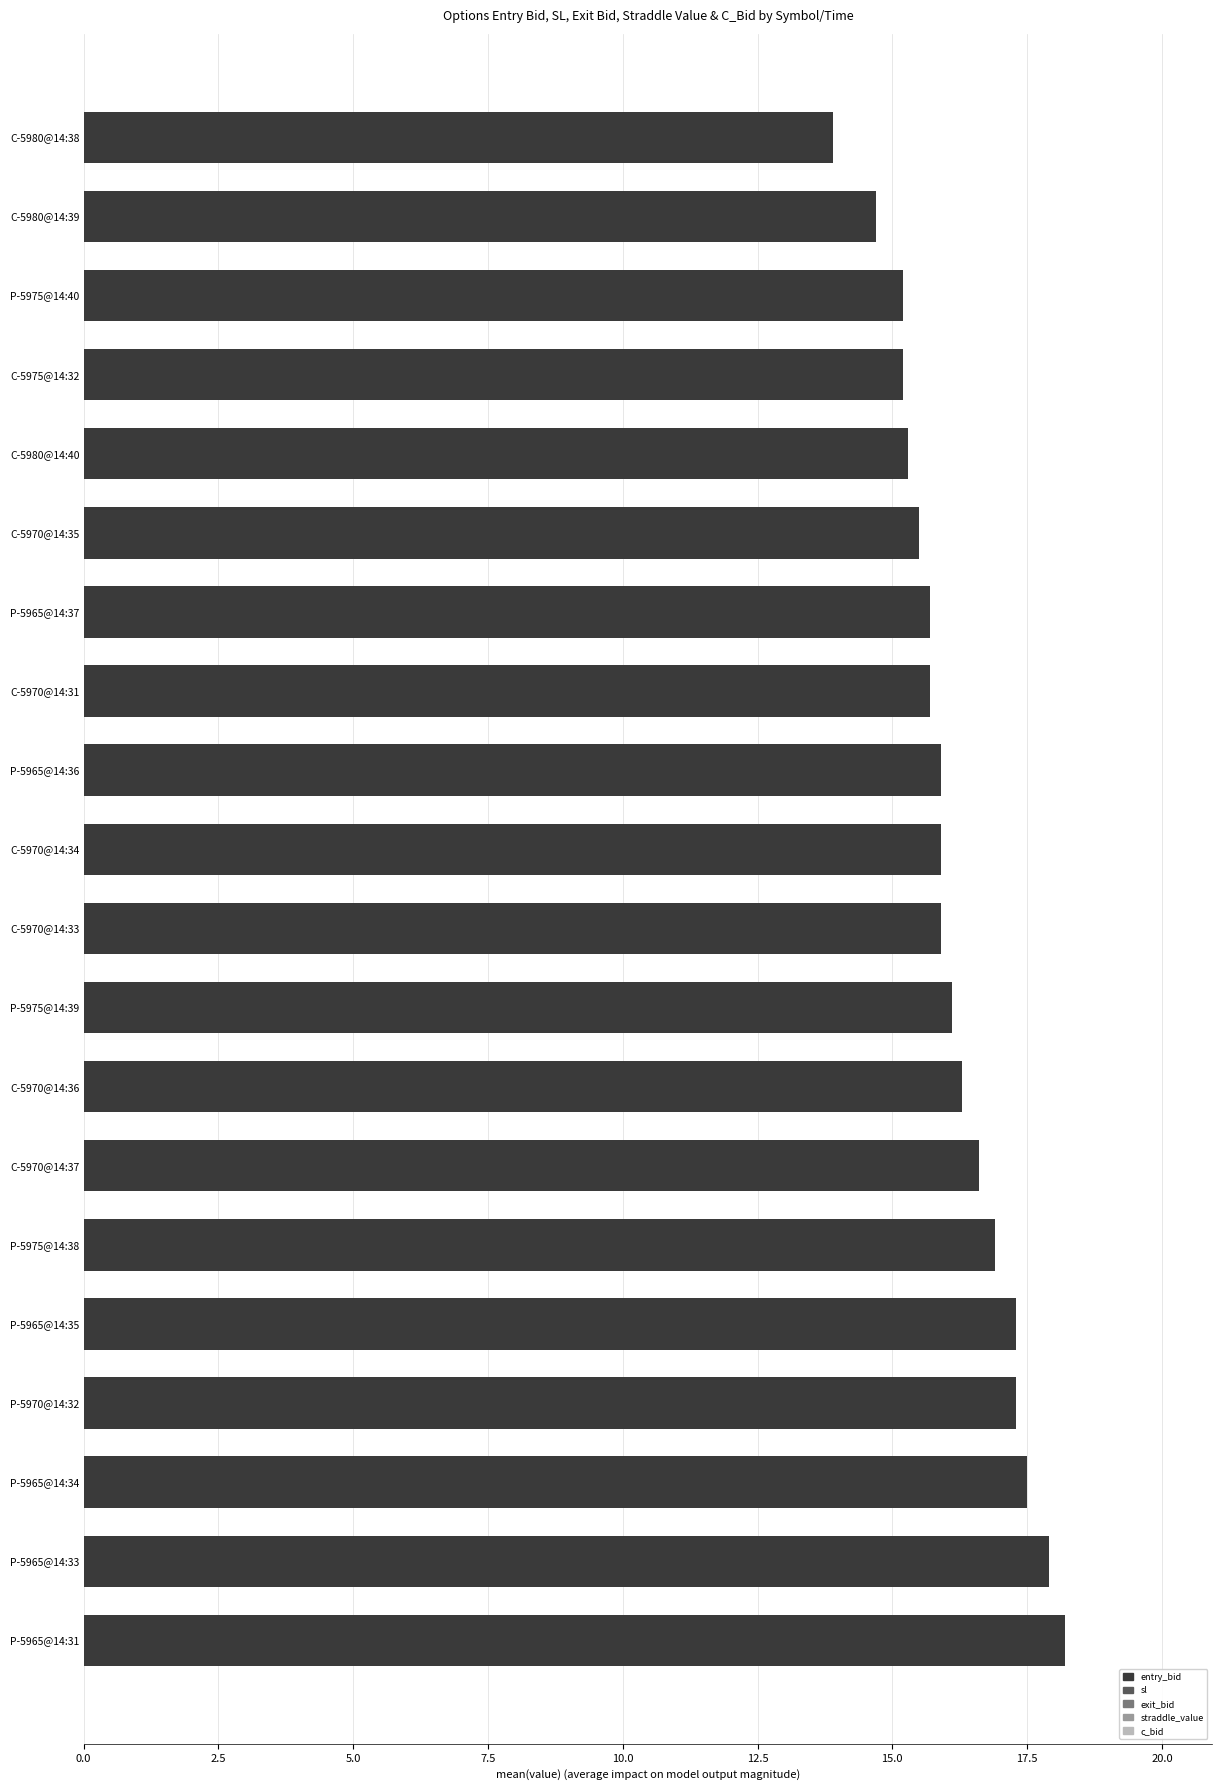

What is the smallest value displayed?

13.9